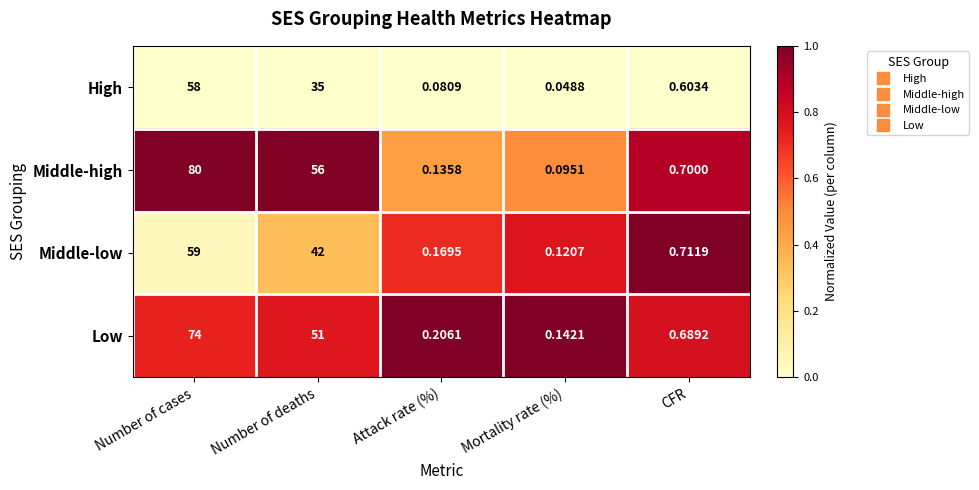

Is the value of Low at CFR greater than the value of Middle-low at Mortality rate (%)?

Yes